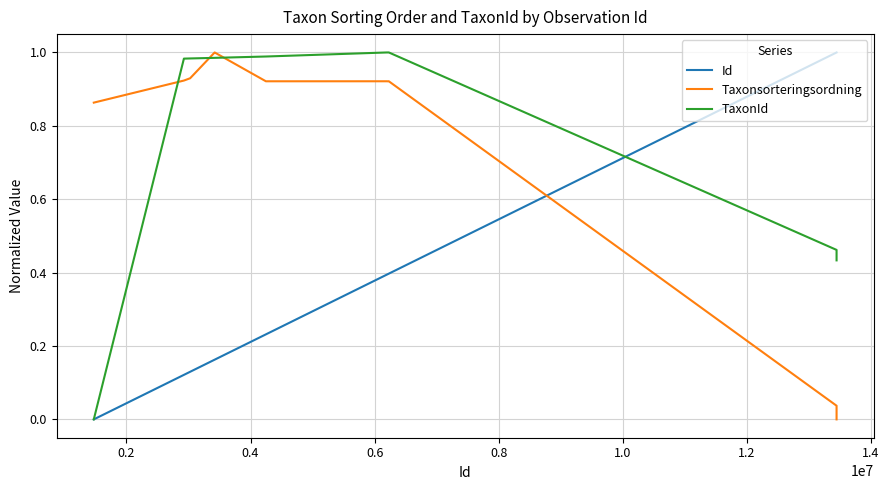

How many times do Id and Taxonsorteringsordning cross each other?

1